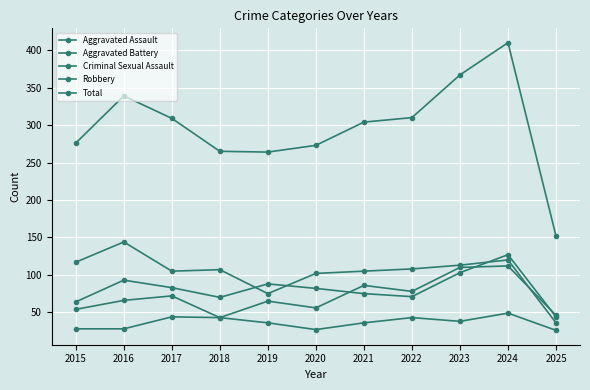

What is the value of the Total point at the 2nd from the left?

339